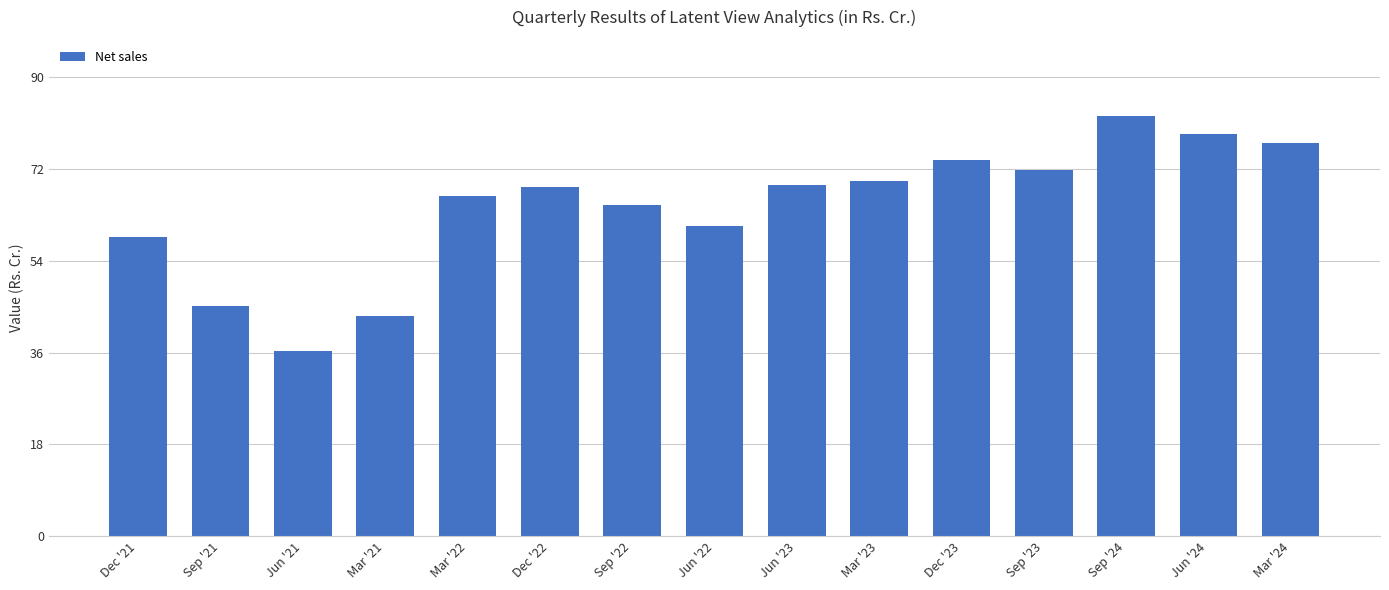

Which has a higher value, Jun '24 or Dec '23?

Jun '24